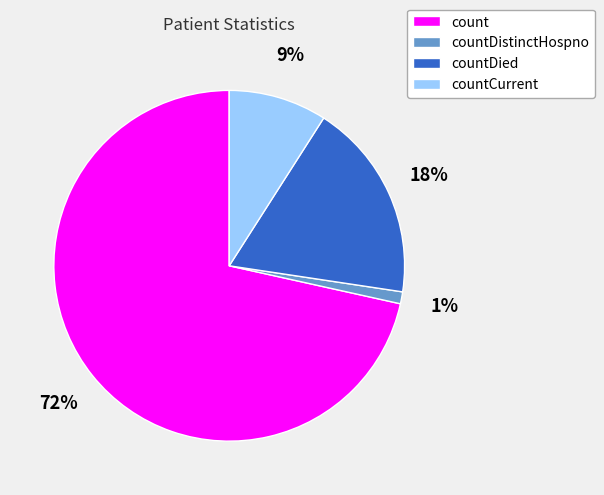

True or false: count accounts for 86% of the total.

False